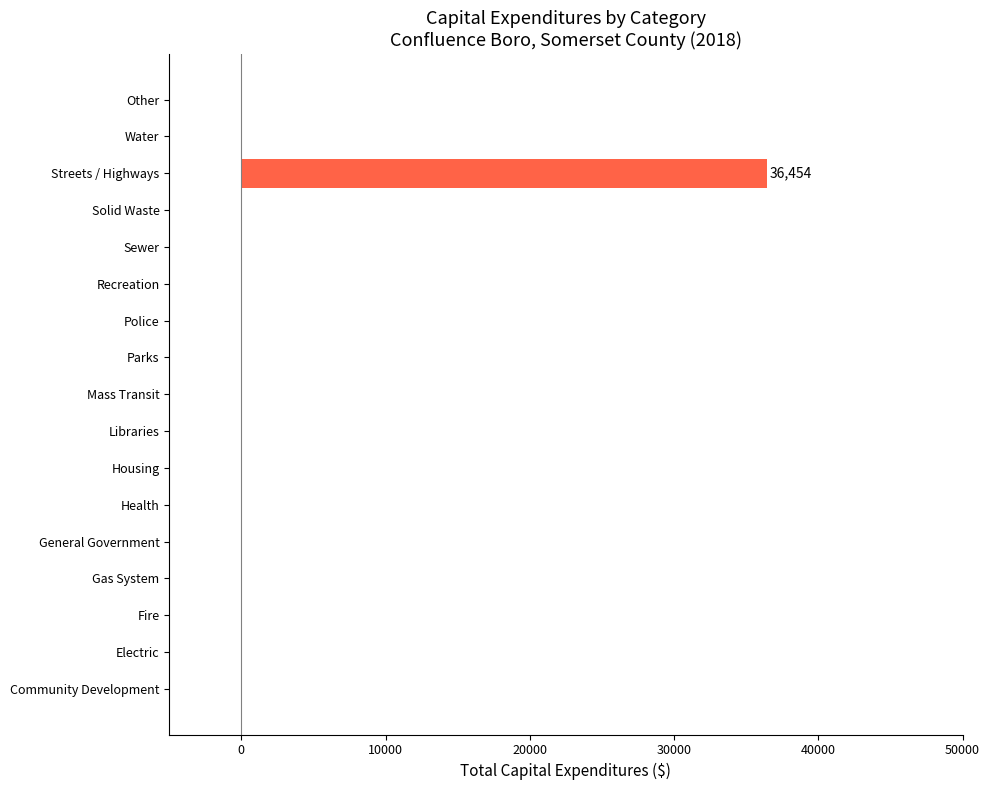

Reading bottom to top, transcribe all the data shown in this chart.

Community Development=0	Electric=0	Fire=0	Gas System=0	General Government=0	Health=0	Housing=0	Libraries=0	Mass Transit=0	Parks=0	Police=0	Recreation=0	Sewer=0	Solid Waste=0	Streets / Highways=36454	Water=0	Other=0